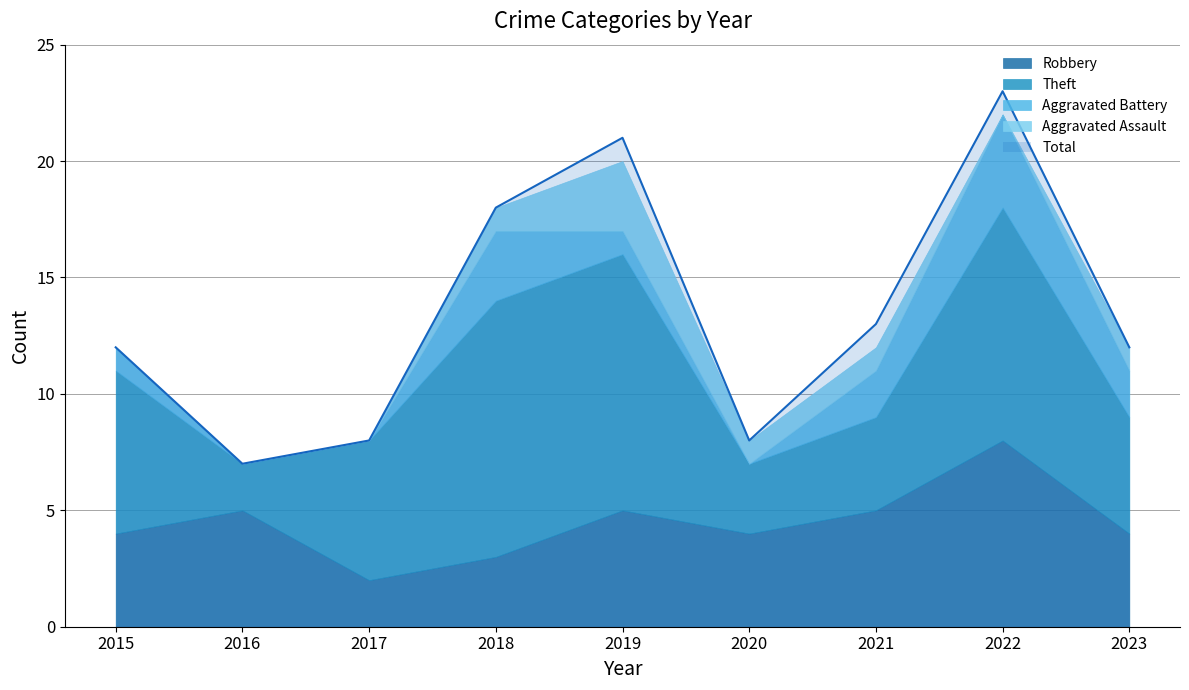

At 2019, list the series in order from smallest to largest.

Aggravated Battery, Aggravated Assault, Robbery, Theft, Total